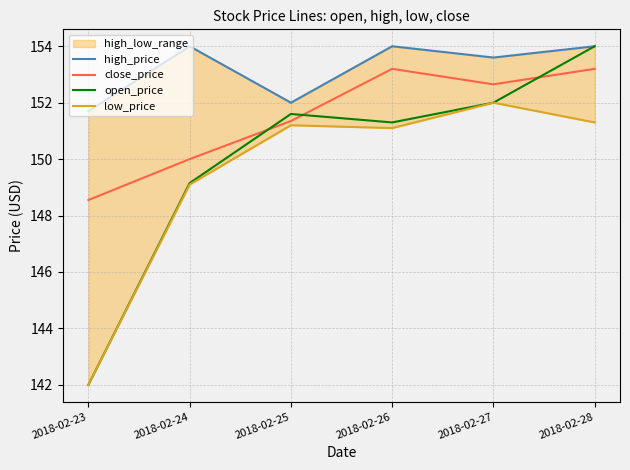

Reading left to right, list all the values displayed in this chart.

high_price: 2018-02-23=151.7	2018-02-24=154.0	2018-02-25=152.0	2018-02-26=154.0	2018-02-27=153.6	2018-02-28=154.0
close_price: 2018-02-23=148.6	2018-02-24=150.0	2018-02-25=151.3	2018-02-26=153.2	2018-02-27=152.7	2018-02-28=153.2
open_price: 2018-02-23=142.0	2018-02-24=149.2	2018-02-25=151.6	2018-02-26=151.3	2018-02-27=152.0	2018-02-28=154.0
low_price: 2018-02-23=142.0	2018-02-24=149.1	2018-02-25=151.2	2018-02-26=151.1	2018-02-27=152.0	2018-02-28=151.3